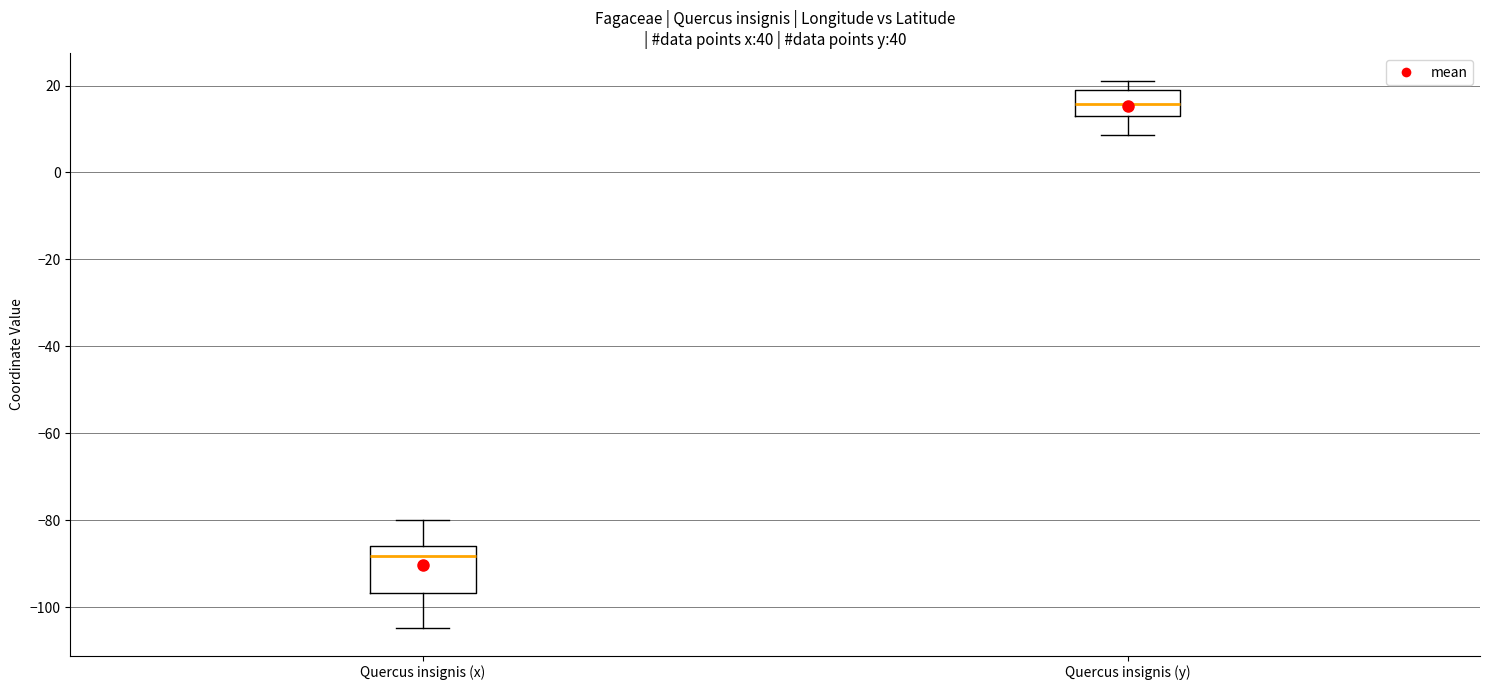

Where does the median line of the box for Quercus insignis (y) sit on the y-axis? The values are not printed on the chart, so give them approximately, as read against the axis.

16